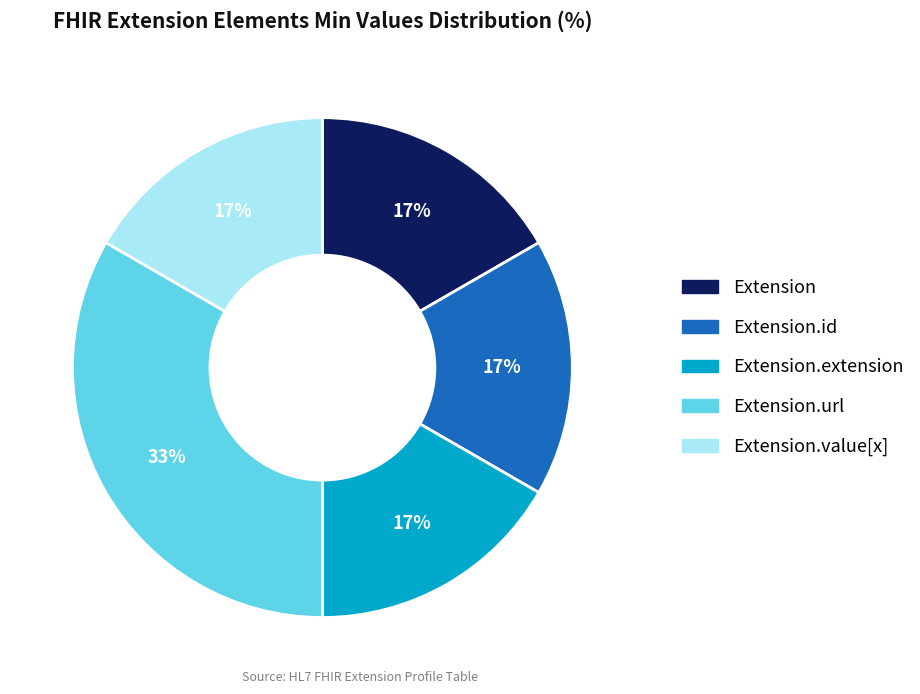

The Extension.value[x] slice represents 31% of the pie. True or false?

False